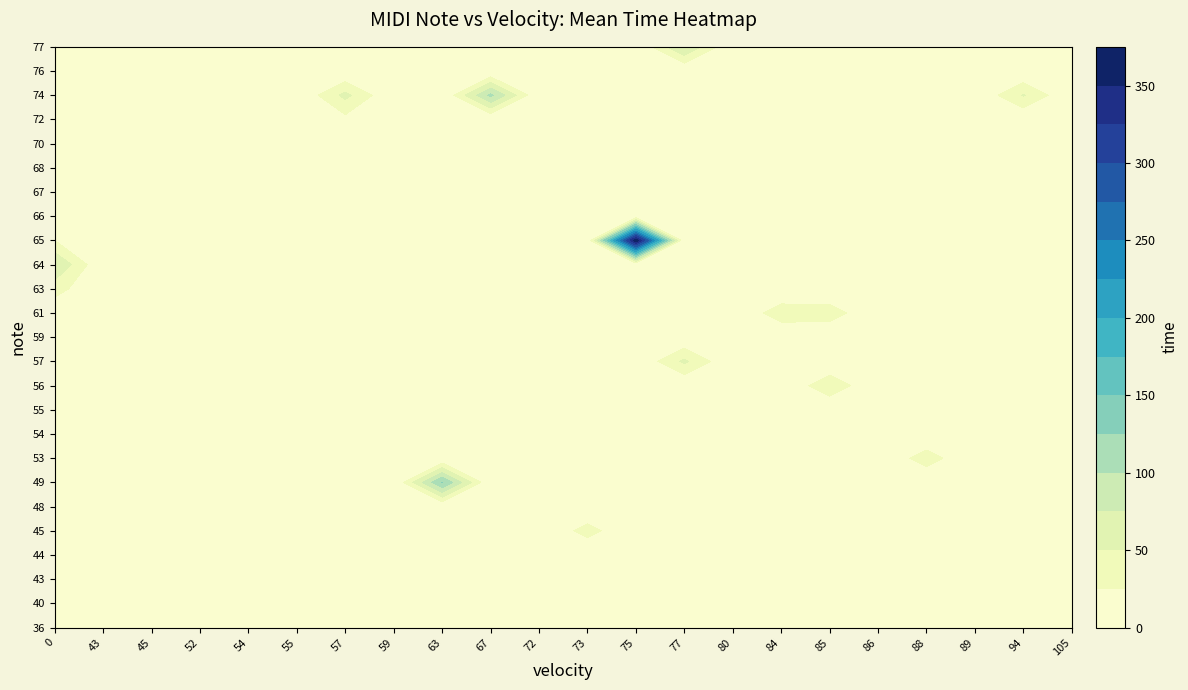

Between 67 and 88, which is larger?

67